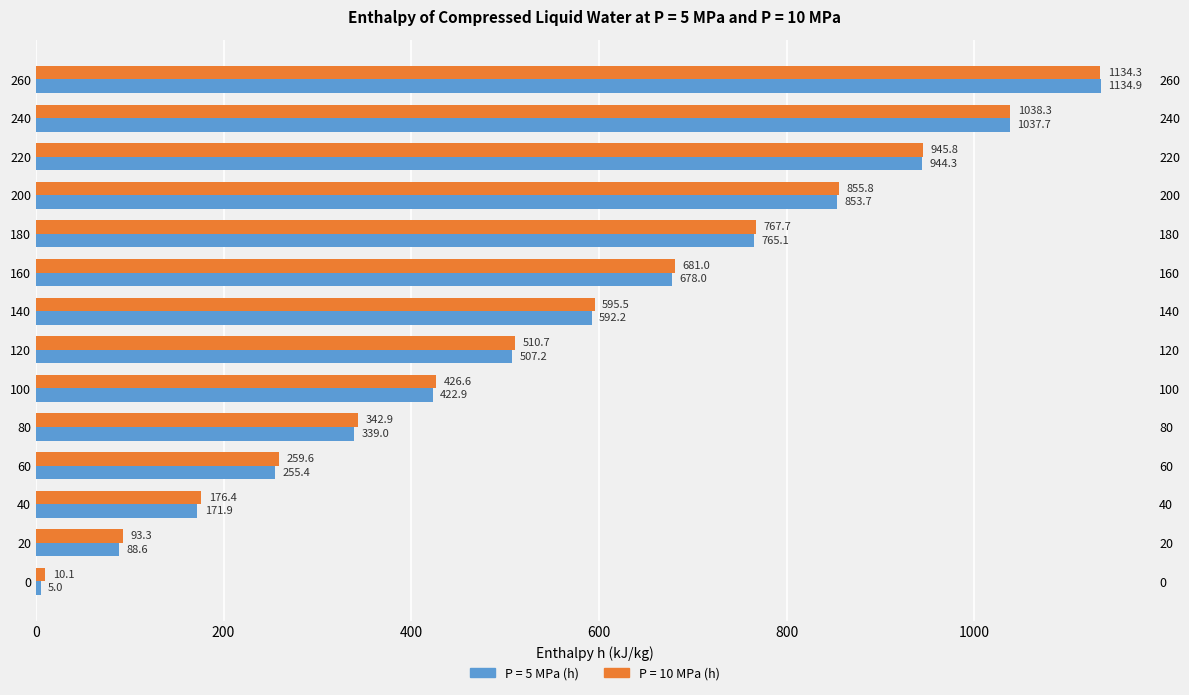

What is the value of the P = 10 MPa (h) bar at the 5th from the left?

342.9